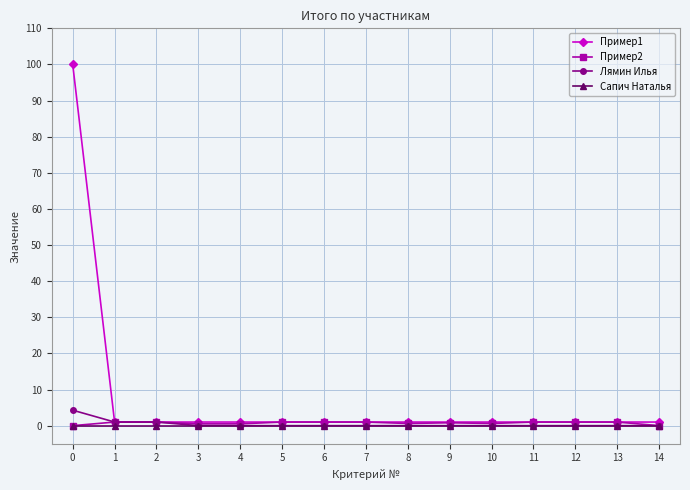

At how many categories does at least one series exceed 2?

1